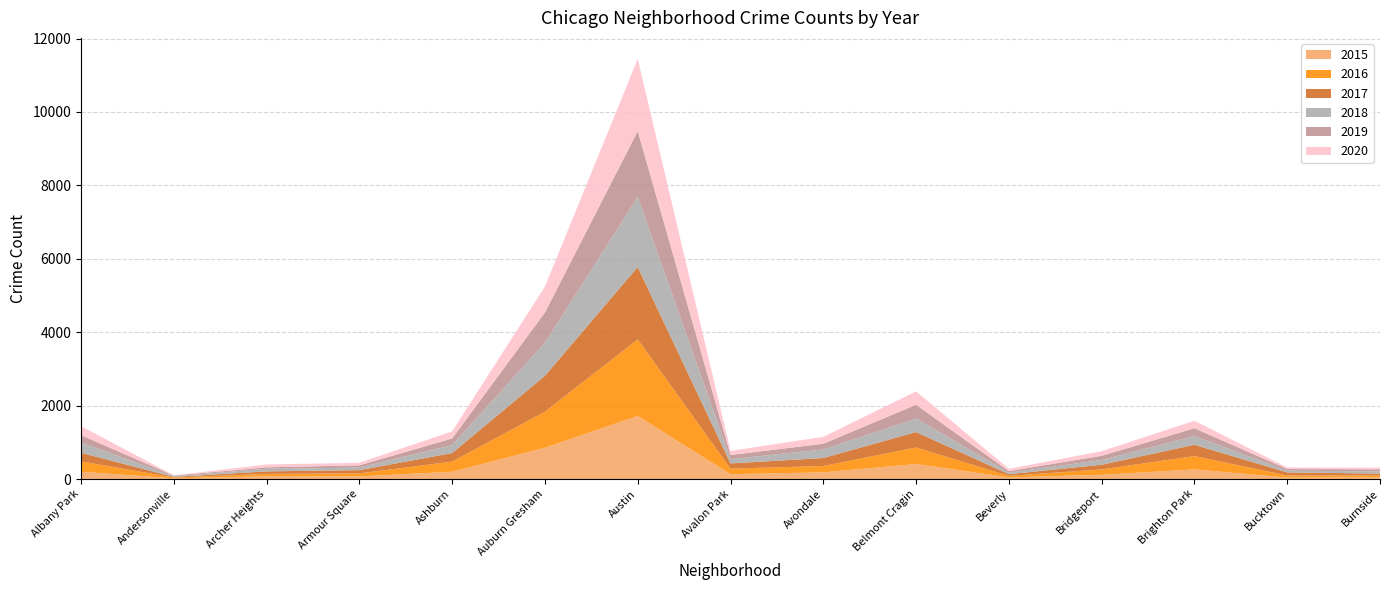

Reading right to left, transcribe all the data shown in this chart.

2015: Burnside=50	Bucktown=41	Brighton Park=262	Bridgeport=116	Beverly=46	Belmont Cragin=409	Avondale=183	Avalon Park=132	Austin=1719	Auburn Gresham=852	Ashburn=199	Armour Square=72	Archer Heights=75	Andersonville=21	Albany Park=199
2016: Burnside=49	Bucktown=55	Brighton Park=363	Bridgeport=146	Beverly=40	Belmont Cragin=451	Avondale=172	Avalon Park=151	Austin=2086	Auburn Gresham=983	Ashburn=276	Armour Square=83	Archer Heights=65	Andersonville=20	Albany Park=282
2017: Burnside=50	Bucktown=85	Brighton Park=308	Bridgeport=128	Beverly=47	Belmont Cragin=420	Avondale=218	Avalon Park=143	Austin=1971	Auburn Gresham=978	Ashburn=233	Armour Square=88	Archer Heights=69	Andersonville=17	Albany Park=234
2018: Burnside=60	Bucktown=47	Brighton Park=239	Bridgeport=129	Beverly=41	Belmont Cragin=368	Avondale=233	Avalon Park=115	Austin=1911	Auburn Gresham=898	Ashburn=218	Armour Square=69	Archer Heights=69	Andersonville=18	Albany Park=281
2019: Burnside=55	Bucktown=45	Brighton Park=212	Bridgeport=115	Beverly=42	Belmont Cragin=375	Avondale=156	Avalon Park=114	Austin=1792	Auburn Gresham=826	Ashburn=180	Armour Square=61	Archer Heights=41	Andersonville=18	Albany Park=199
2020: Burnside=47	Bucktown=41	Brighton Park=204	Bridgeport=124	Beverly=62	Belmont Cragin=365	Avondale=188	Avalon Park=113	Austin=1967	Auburn Gresham=707	Ashburn=193	Armour Square=70	Archer Heights=78	Andersonville=8	Albany Park=246